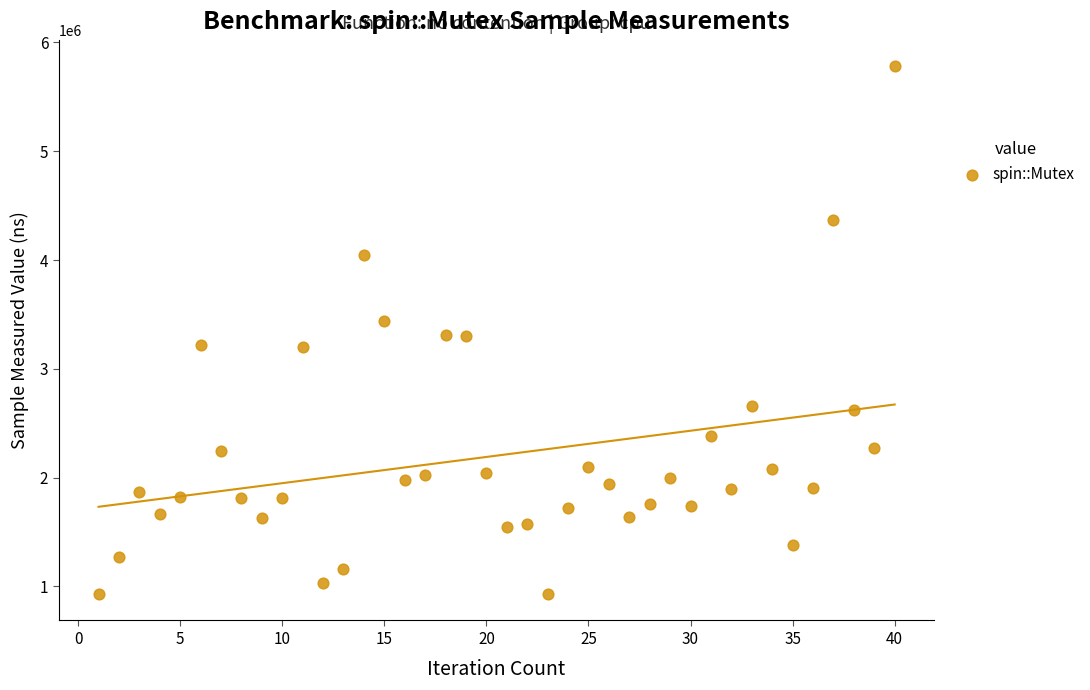

What is the range of X values (max minus min)?

39